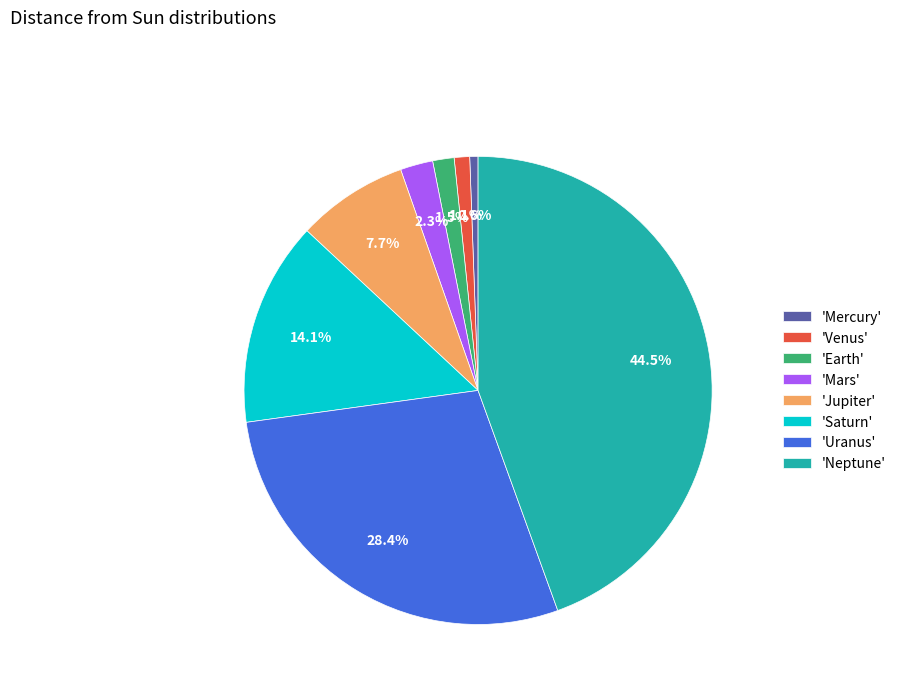

To the nearest percent, what is the average slice percentage?

12%